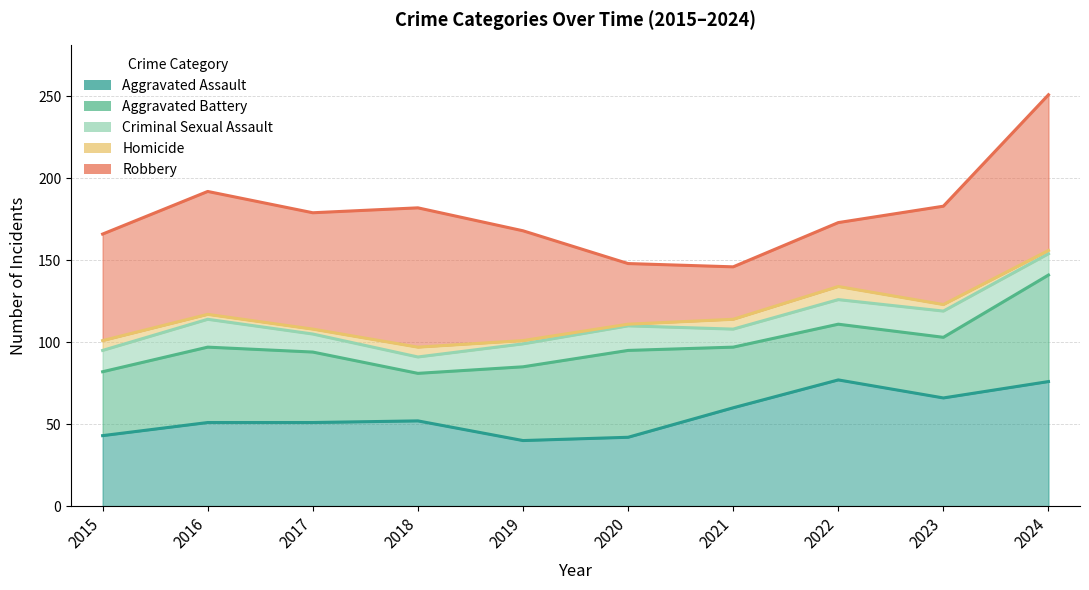

Is it true that Criminal Sexual Assault equals 170 at 2021?

False